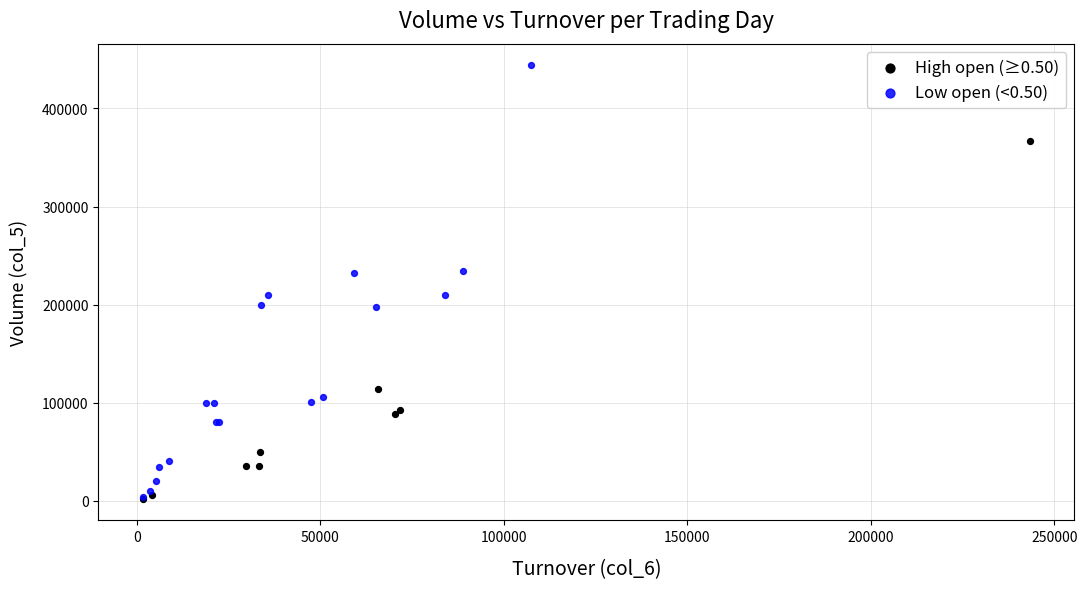

Which series reaches the maximum Y coordinate?

Low open (<0.50)